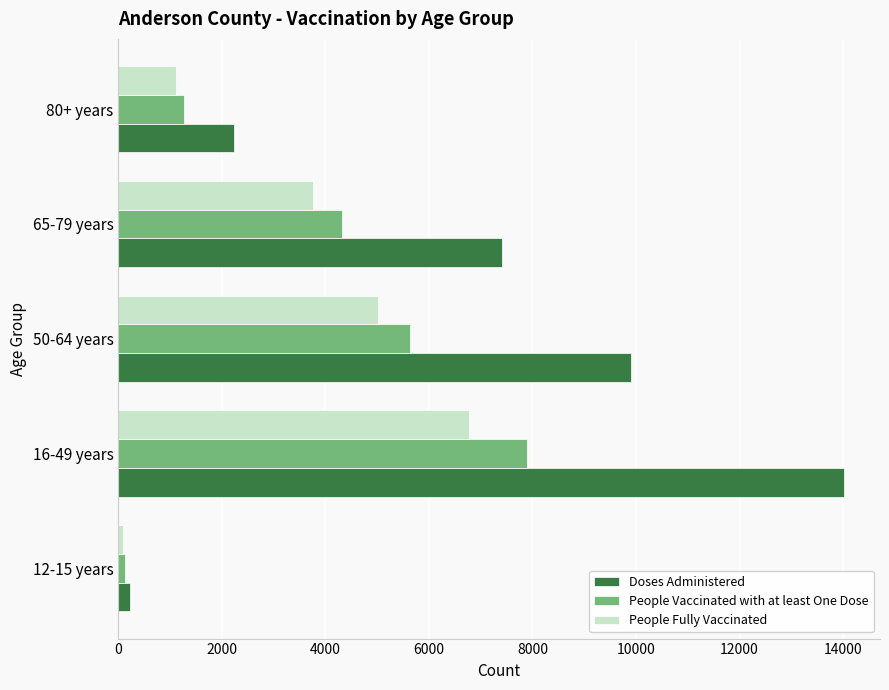

What is the highest value of the Doses Administered series?

14013